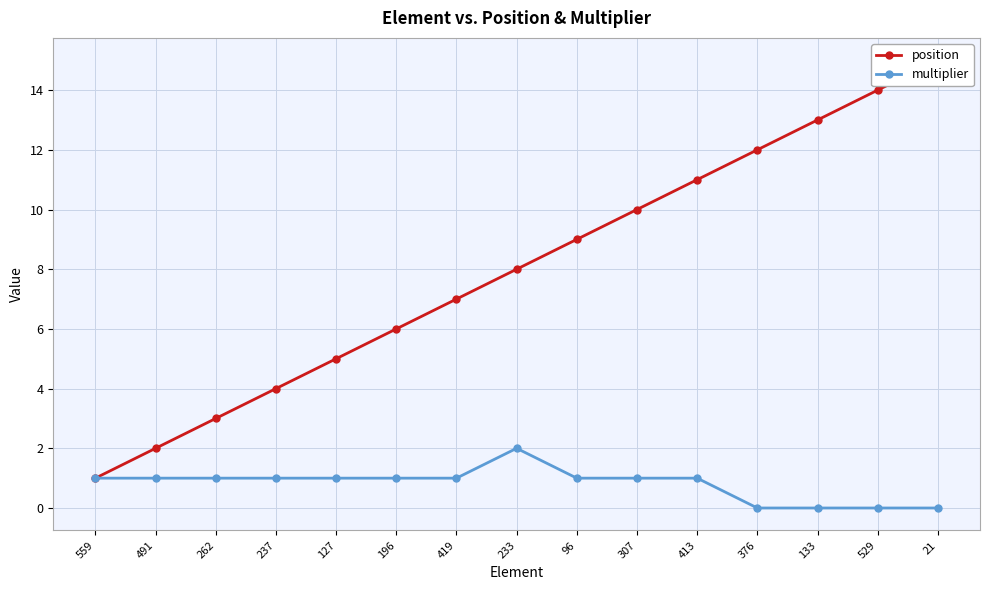

The value of multiplier at 491 is 1. True or false?

True